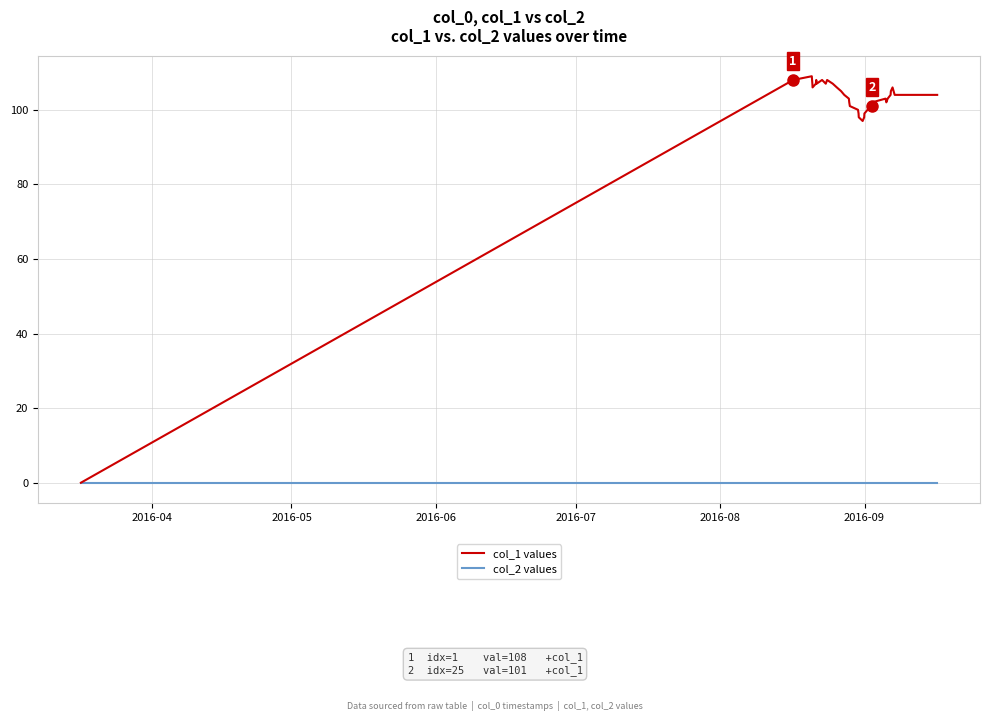

Which series has the largest range (max minus min)?

col_1 values